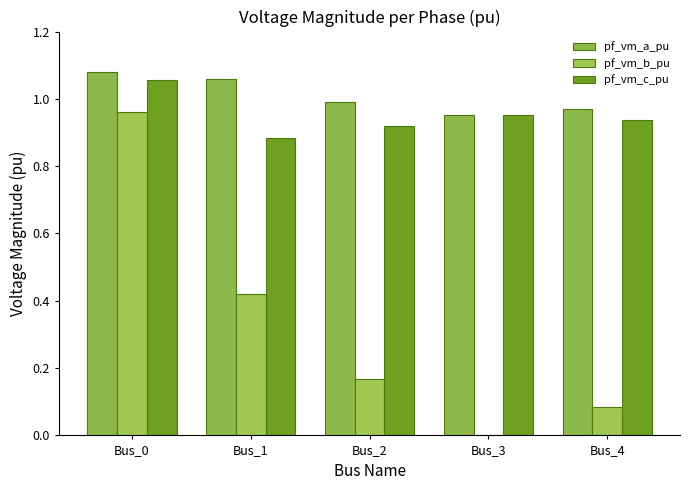

Are the bars grouped side by side (vs. stacked)?

Yes